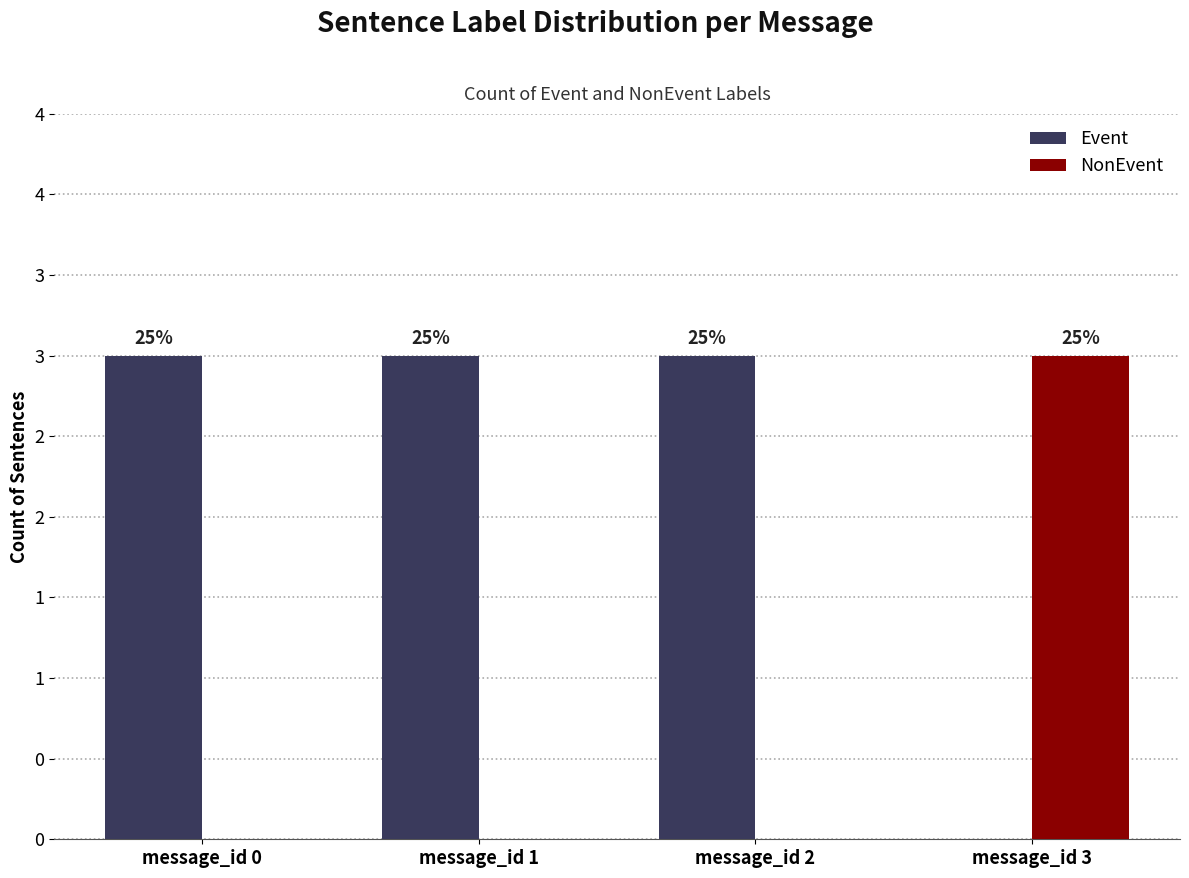

Between message_id 0 and message_id 2, which is larger?

message_id 0